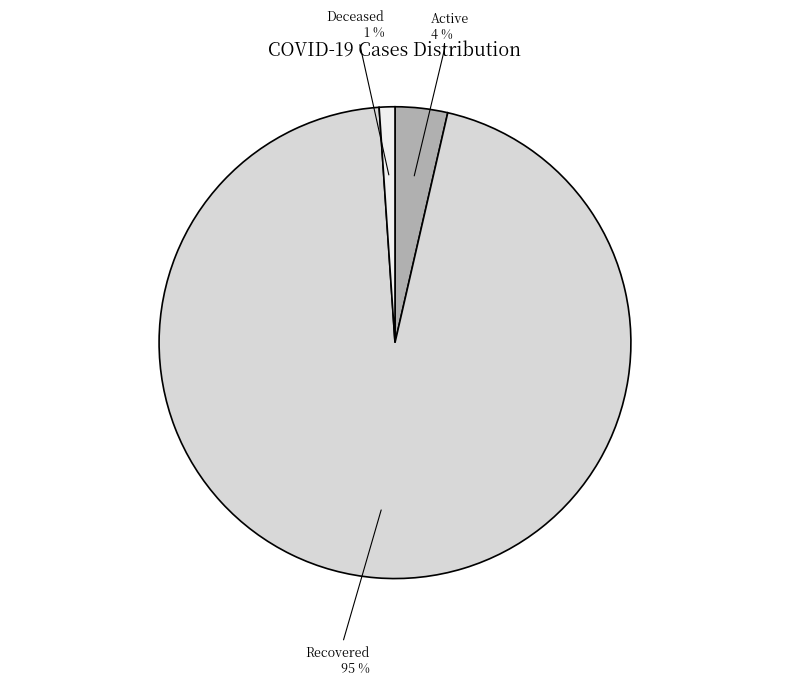

To the nearest percent, what is the average slice percentage?

33%